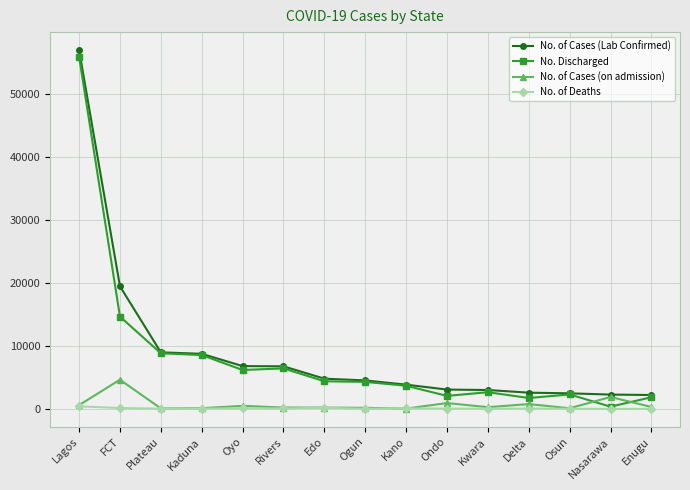

What is the label of the 1st point from the right?

Enugu